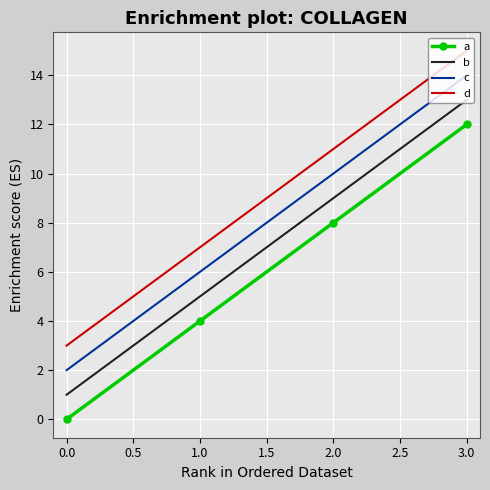

What is the sum of the b values at 1.0 and 0.0?

6